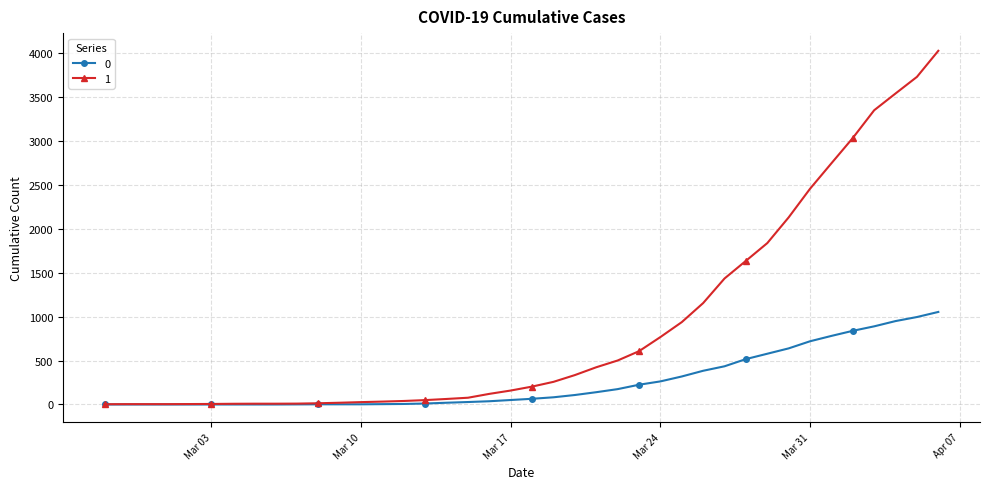

What is the difference between the maximum and second lowest values in the 0 series?

1054